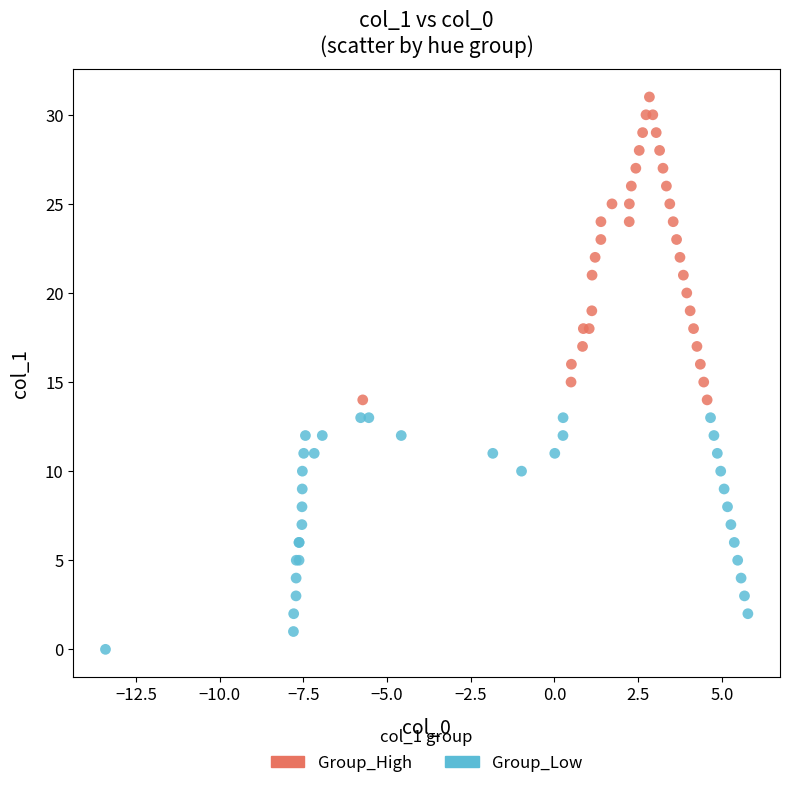

Which series reaches the minimum Y coordinate?

Group_Low